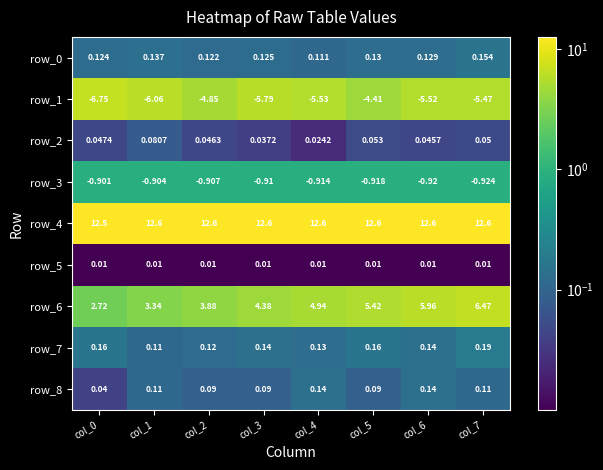

What is the difference between the maximum and minimum values in the row_8 series?

0.1